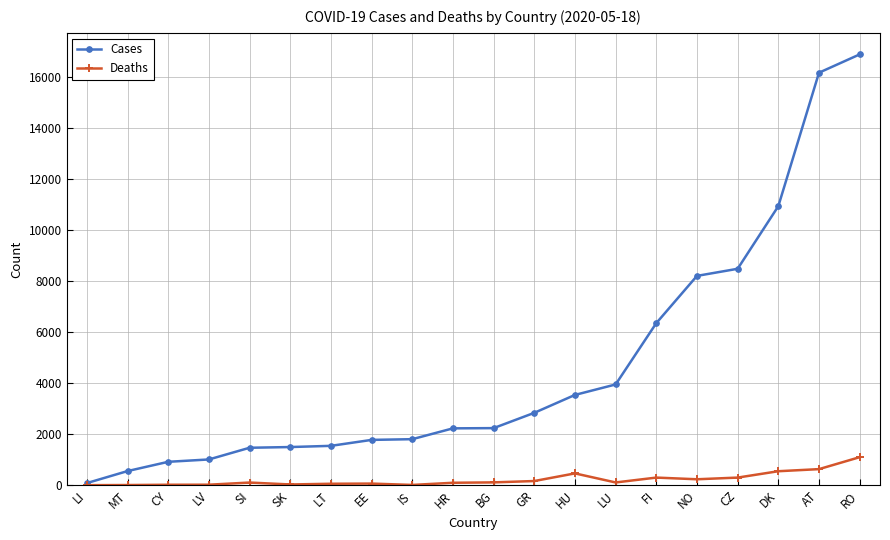

Which label corresponds to the largest value in the chart?

RO